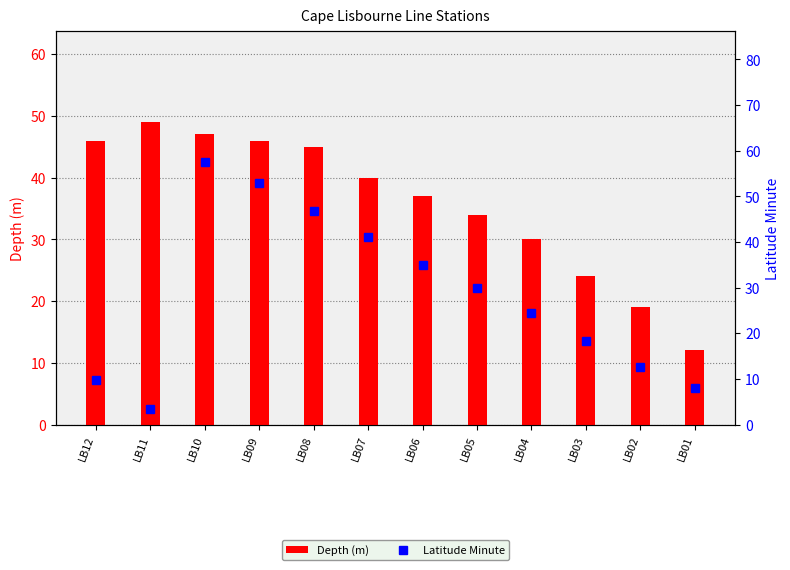

What is the value of the Latitude Minute bar at the 5th from the left?

46.9